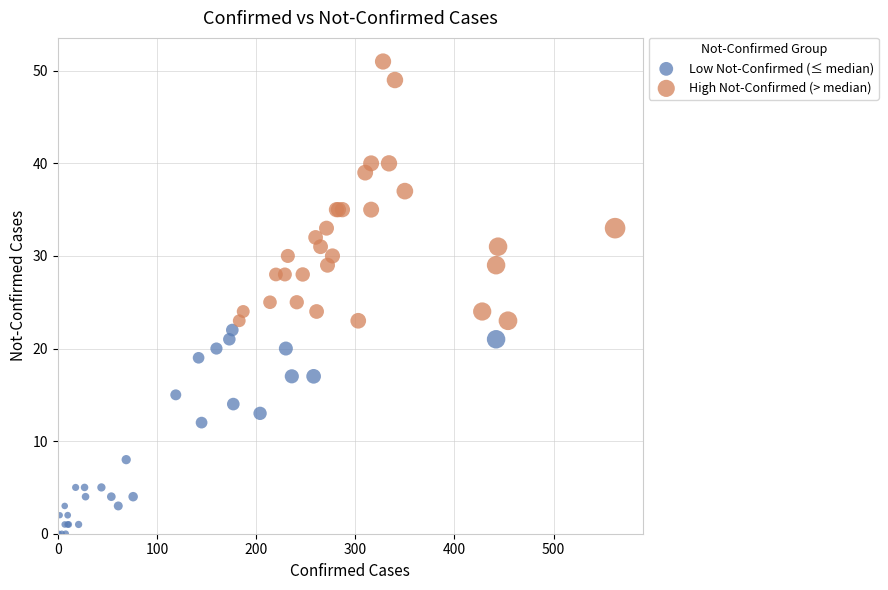

Which series reaches the minimum Y coordinate?

Low Not-Confirmed (≤ median)